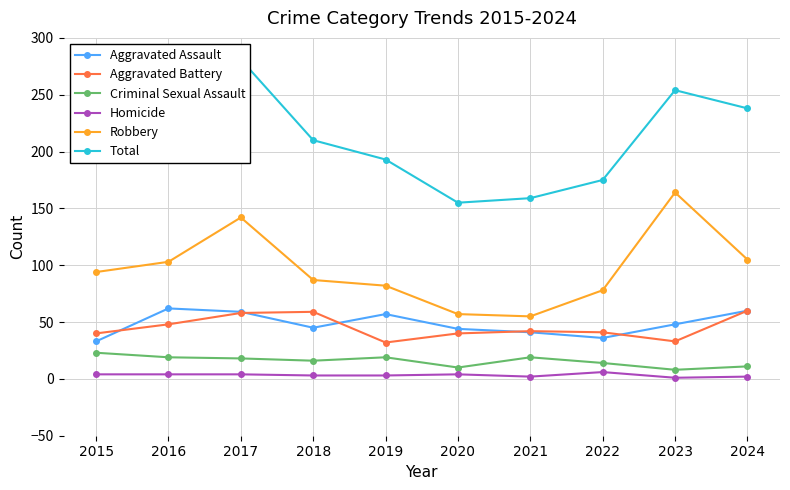

Count the number of categories in the chart.

10